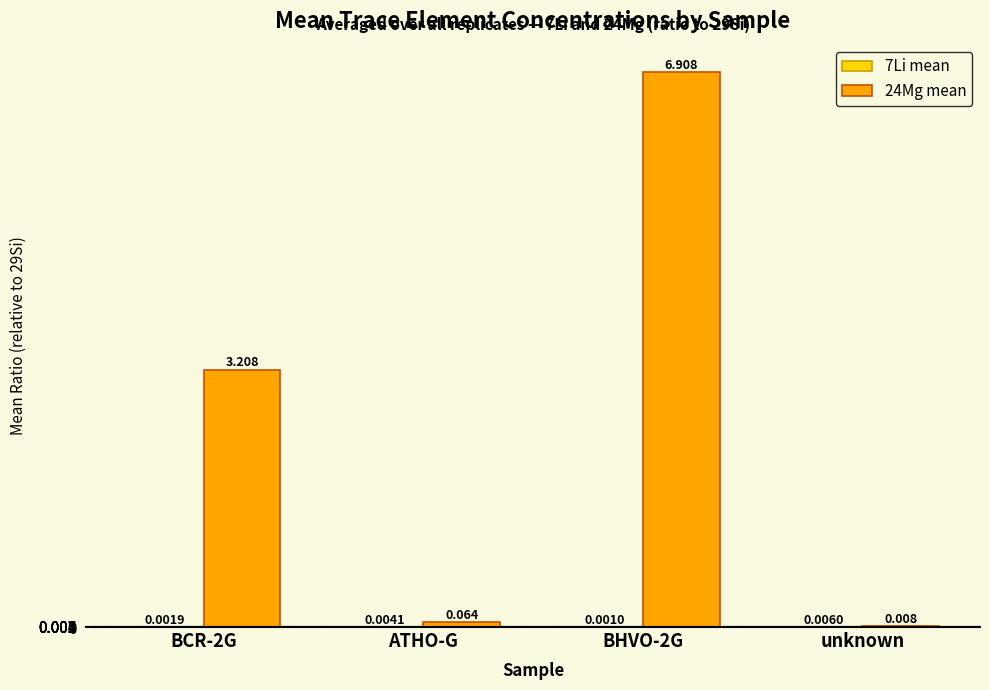

List the labels in order of 7Li mean value, smallest first.

BHVO-2G, BCR-2G, ATHO-G, unknown